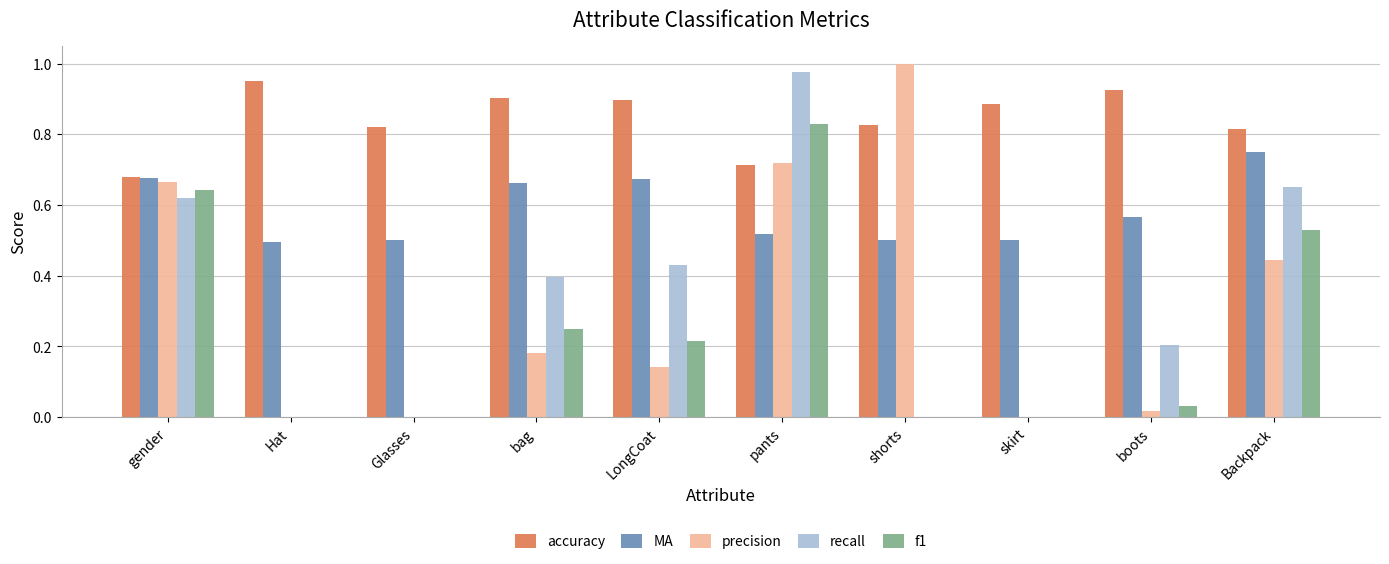

Which series has the largest total across all categories?

accuracy